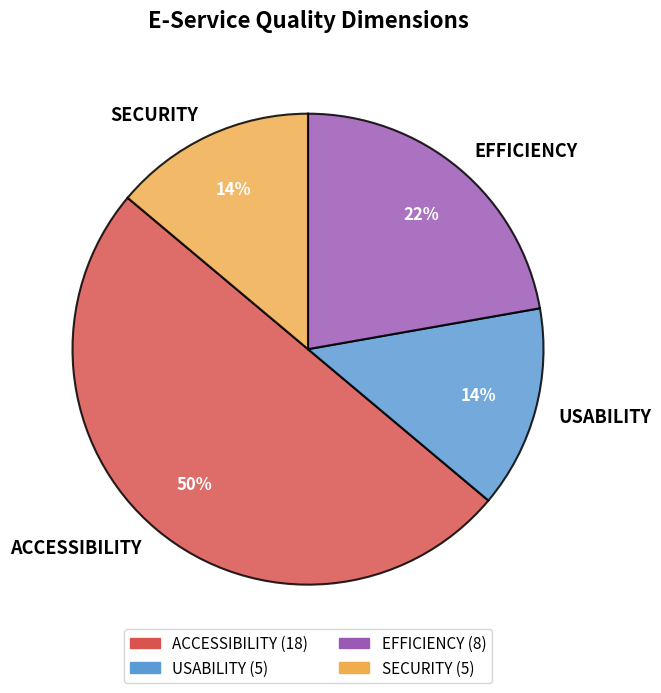

Which category has the biggest portion of the pie?

ACCESSIBILITY